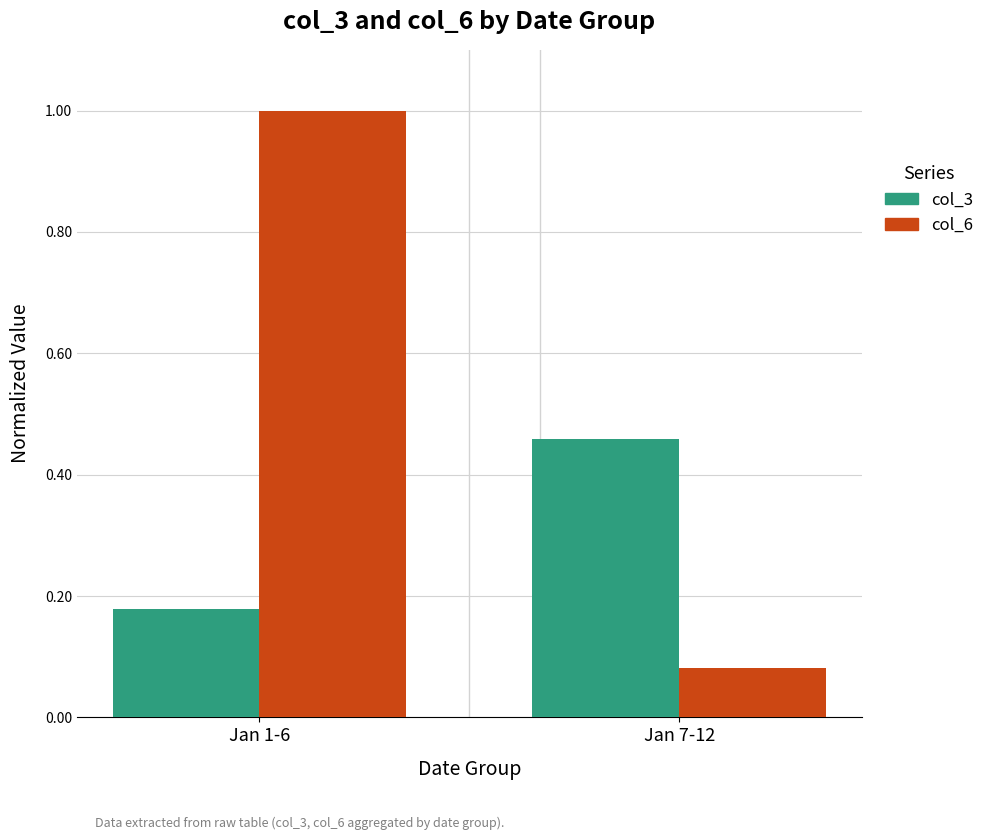

What is the sum of the col_6 values at Jan 7-12 and Jan 1-6?

1.1